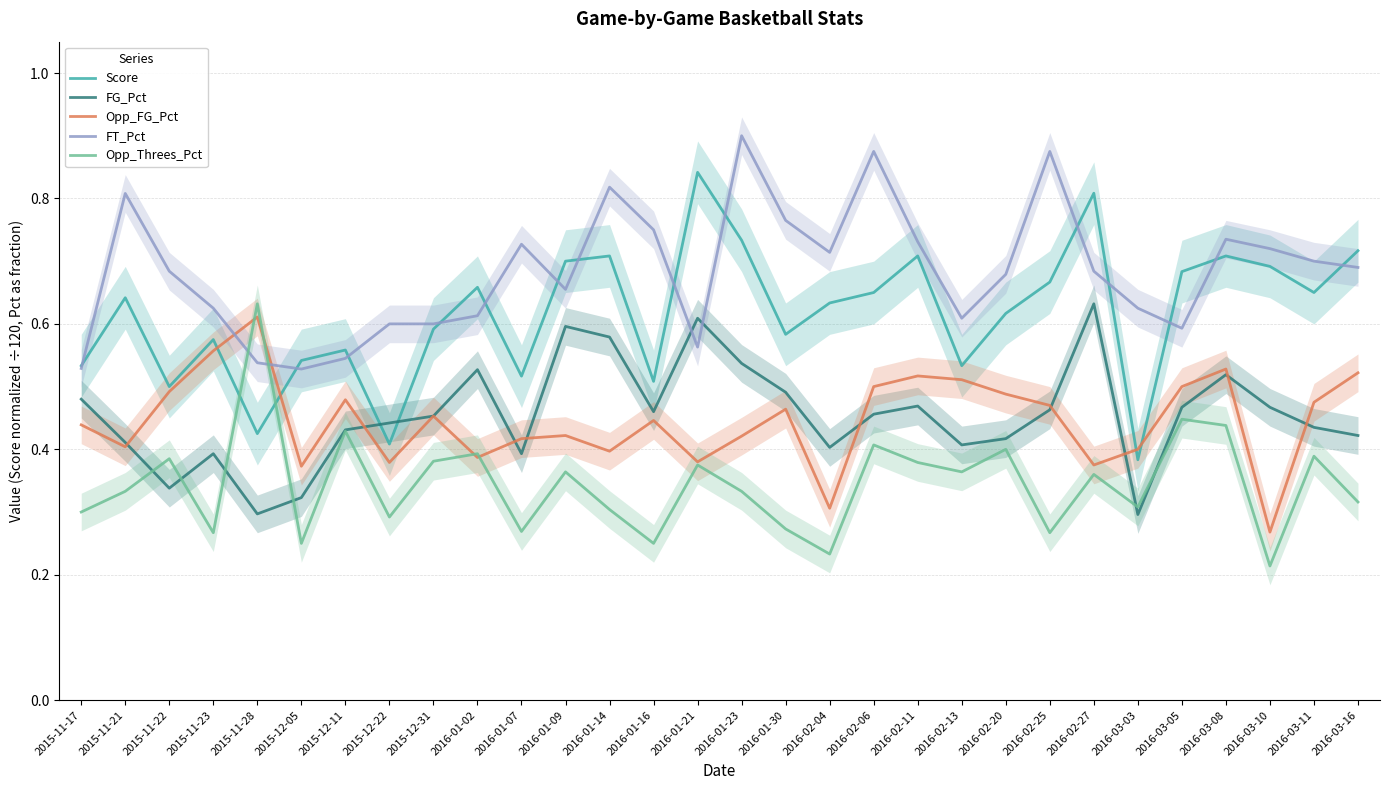

What position from the right is 2016-01-30?

14